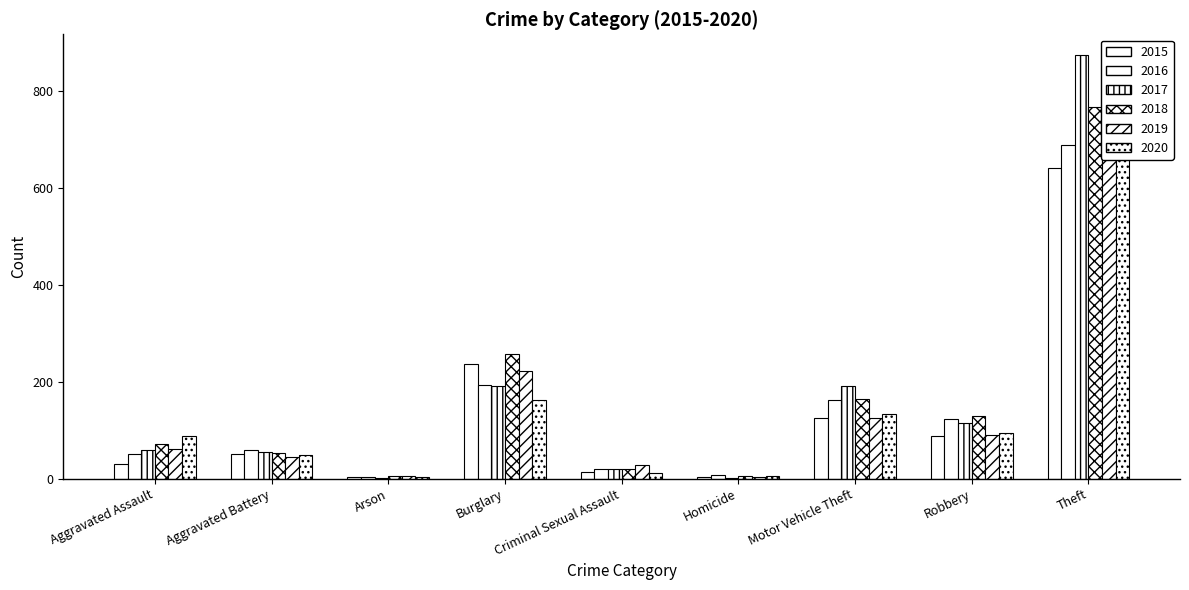

How many distinct data groups are displayed?

6